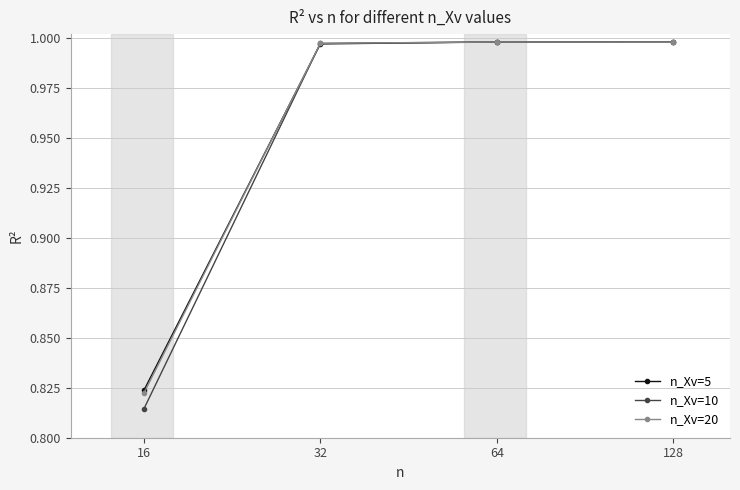

True or false: n_Xv=10 has more than 2 points higher than both neighbors.

False